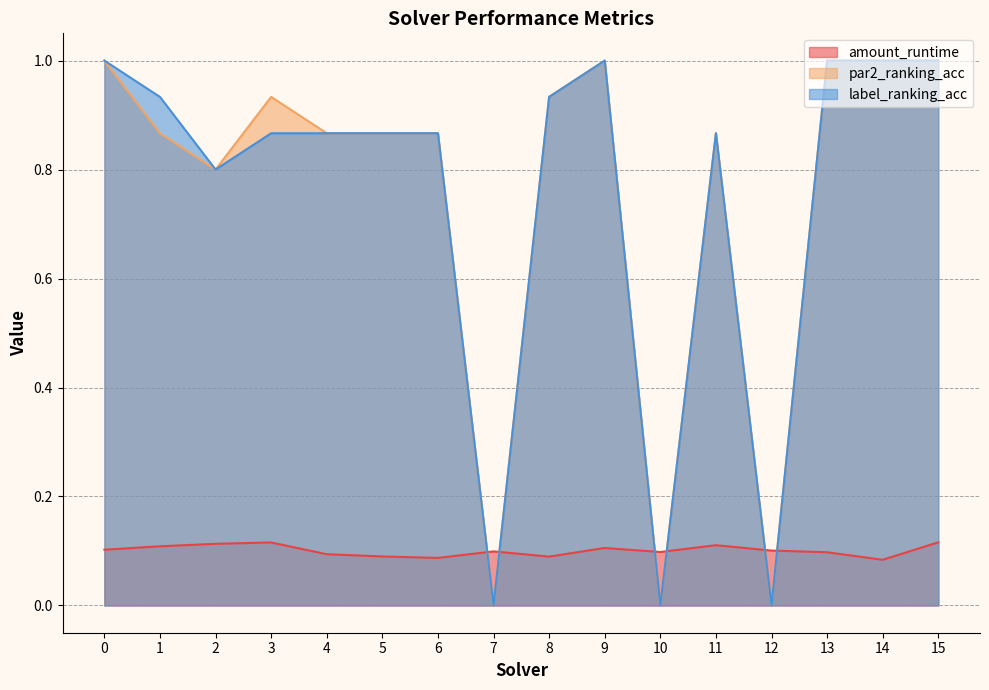

List the series in order of their peak value, highest first.

par2_ranking_acc, label_ranking_acc, amount_runtime